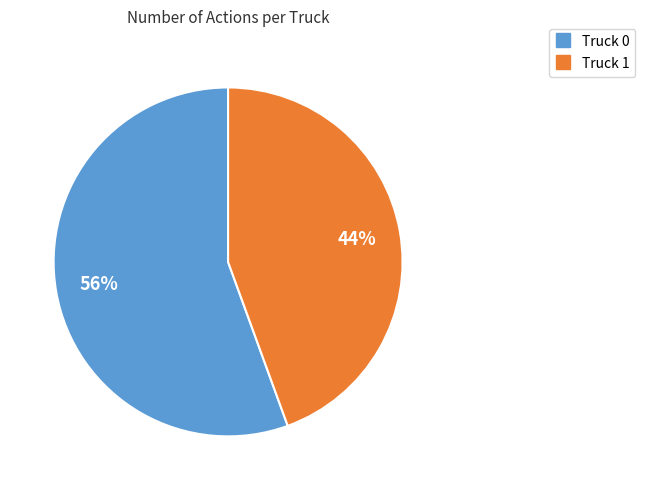

Count the number of slices in the pie.

2